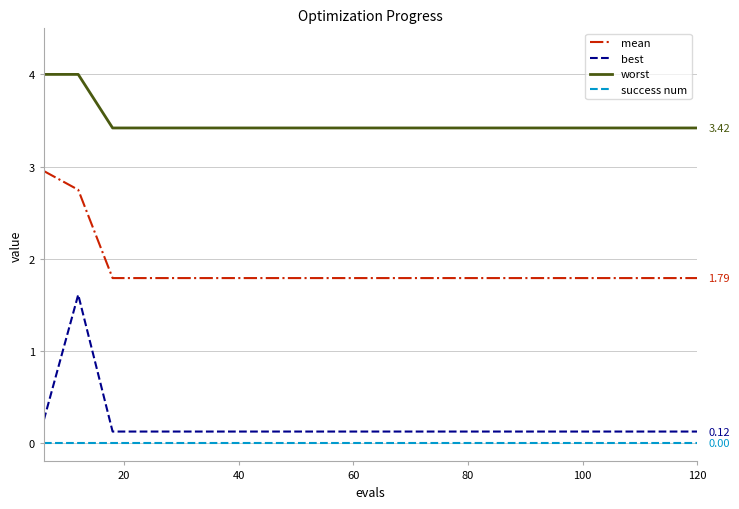

True or false: best and worst cross at least once.

False